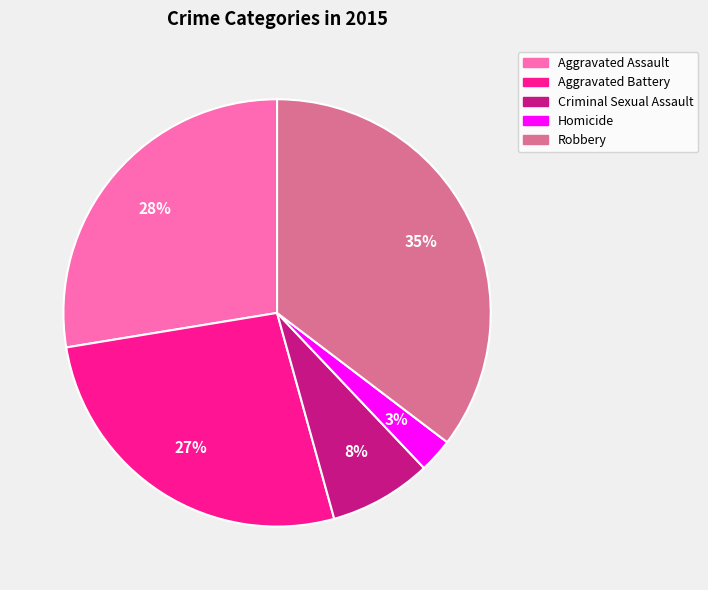

To the nearest percent, what portion does Aggravated Assault represent?

28%